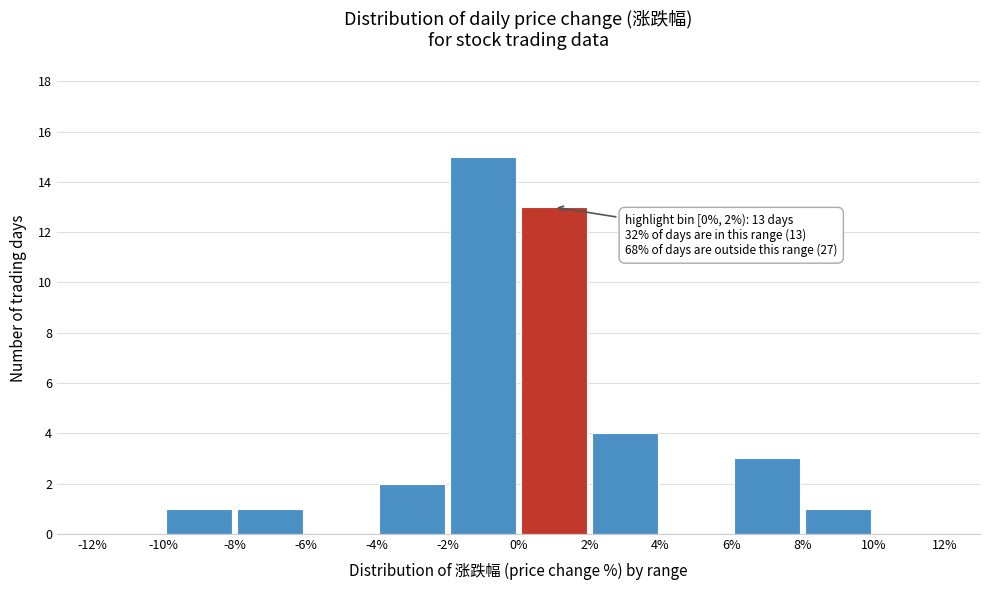

Over which range of the x-axis is the bar tallest?

-2% to 0%